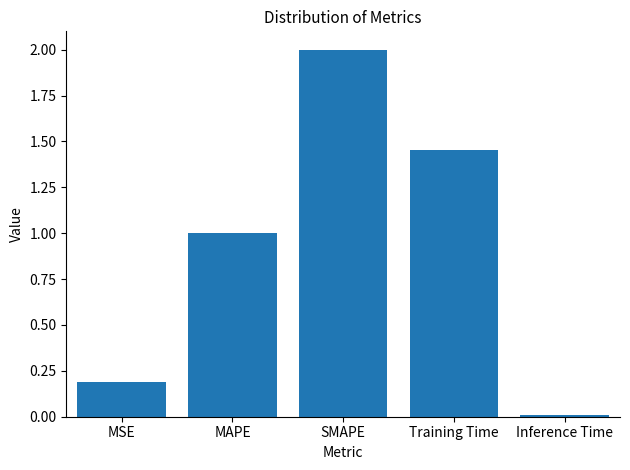

What value does the data have at SMAPE?

2.0